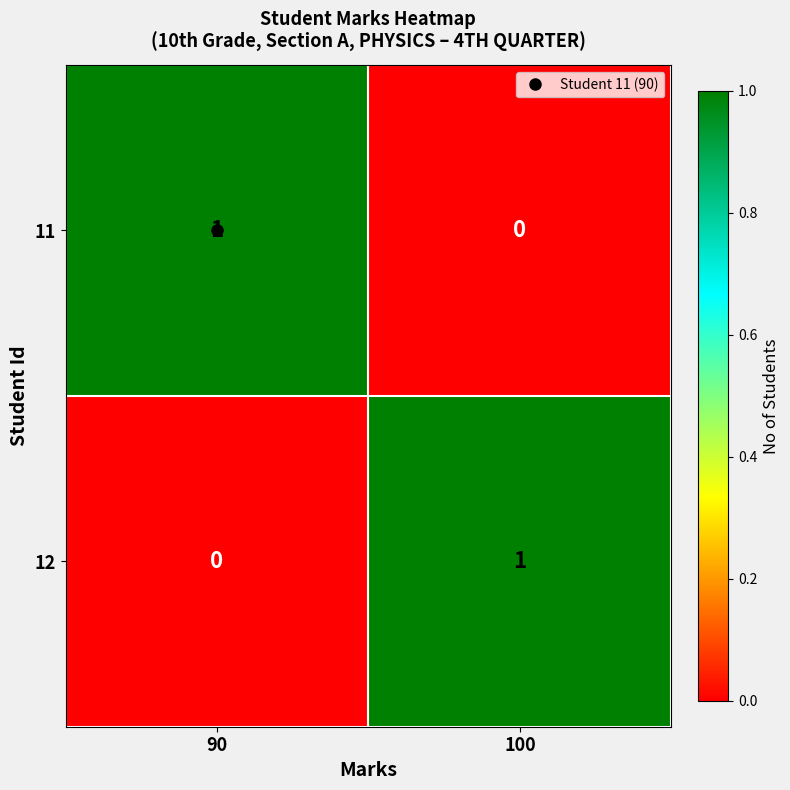

Where is 11 nearest to the value 0?

100